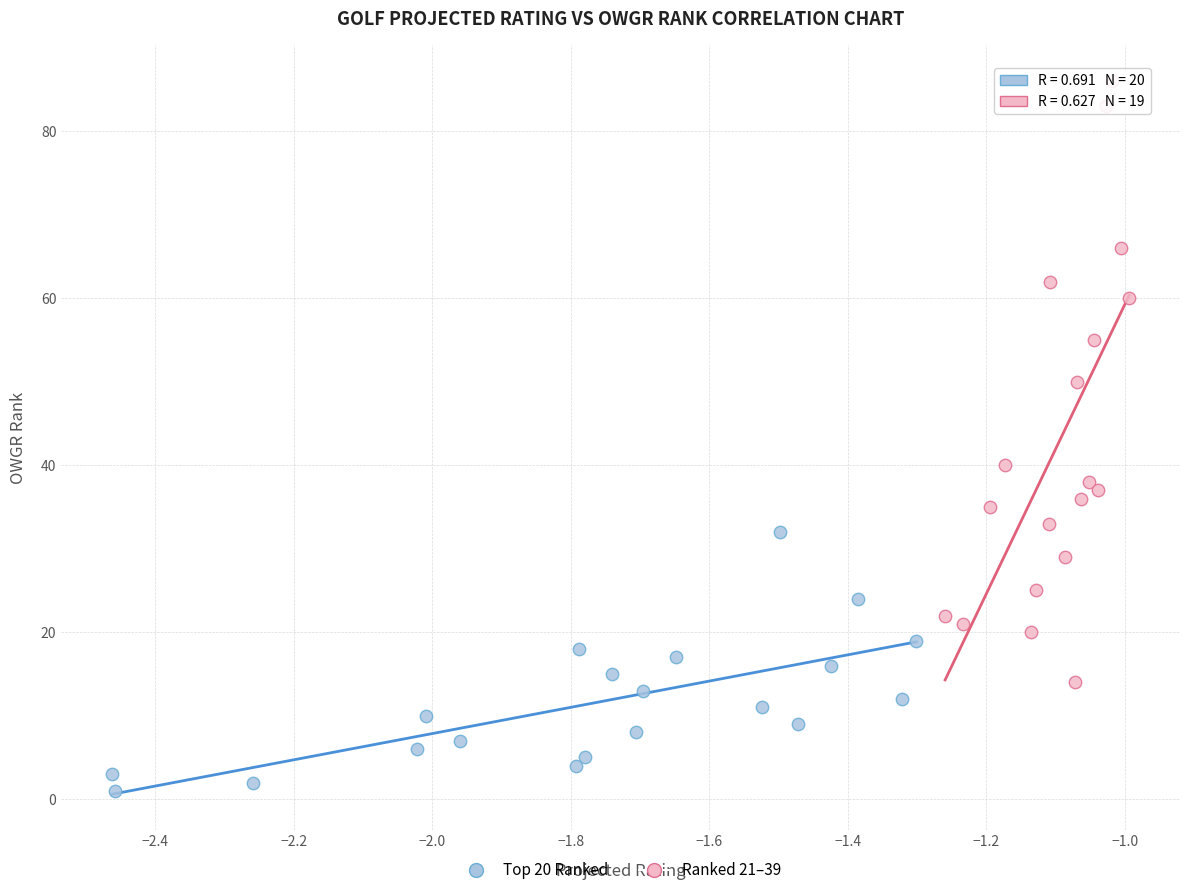

Which series reaches the maximum Y coordinate?

Ranked 21–39